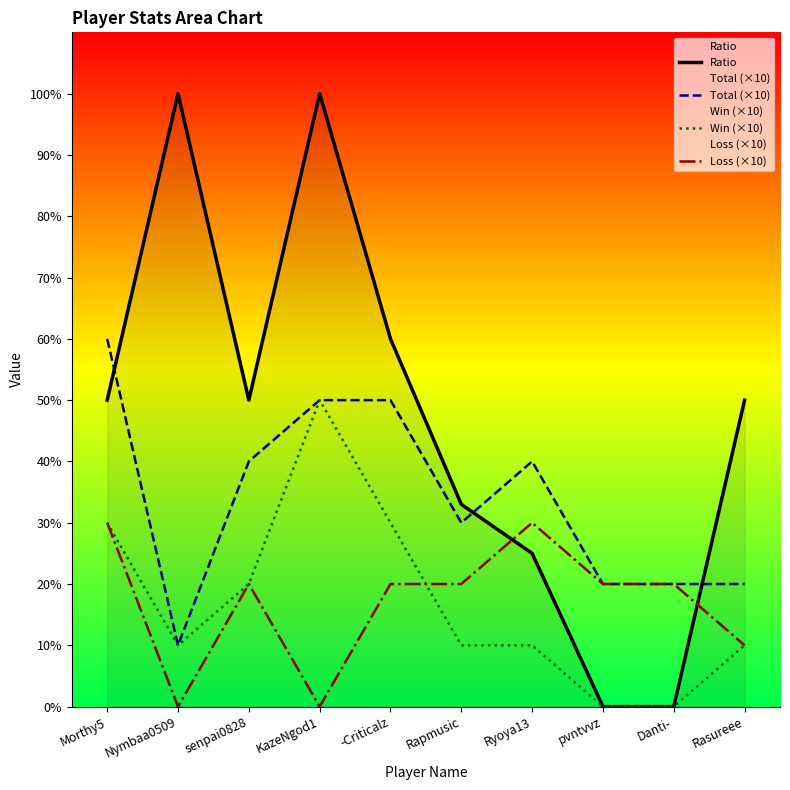

At which label does Loss (×10) reach its peak?

Morthy5